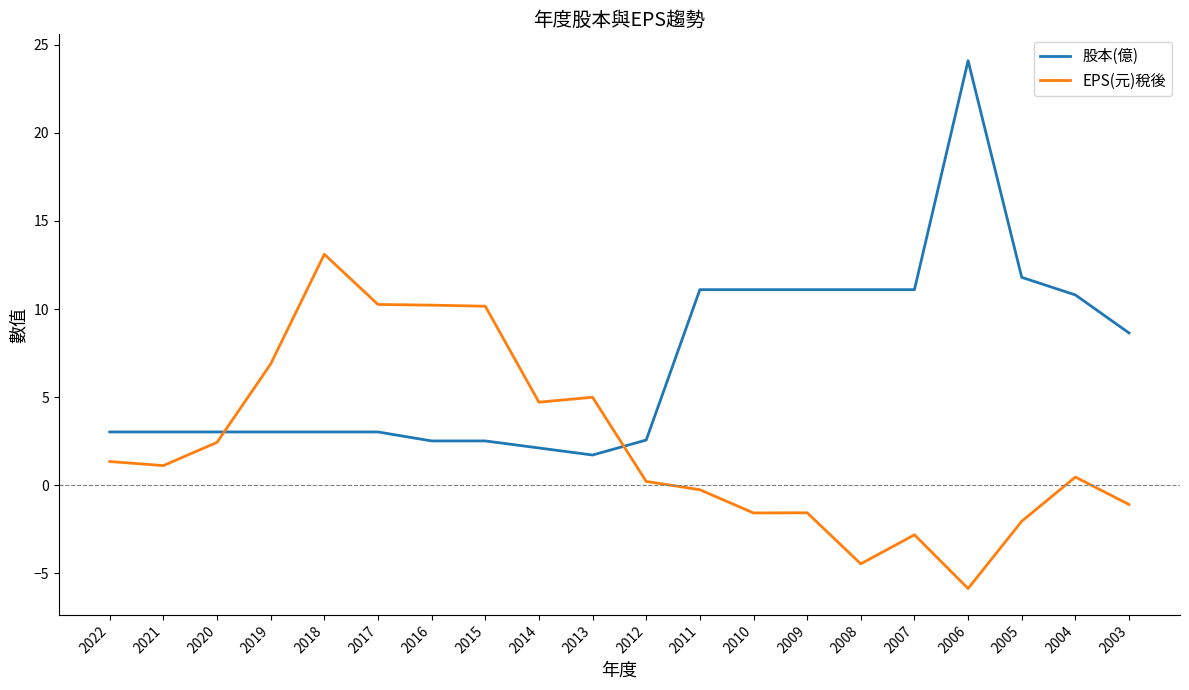

Rank the series by their average value, from highest to lowest.

股本(億), EPS(元)稅後